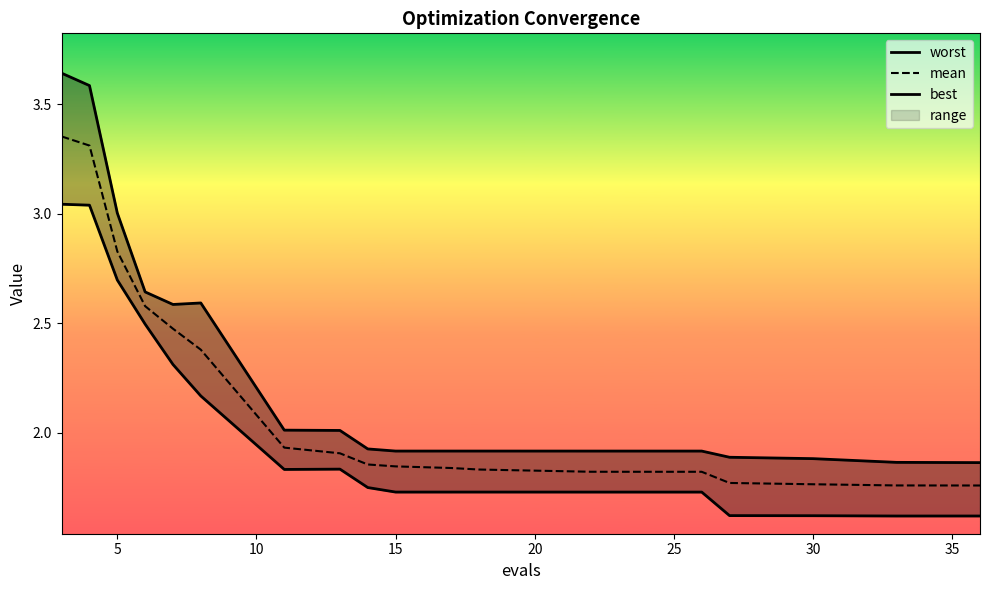

List the series in order of their overall mean, lowest first.

best, mean, worst